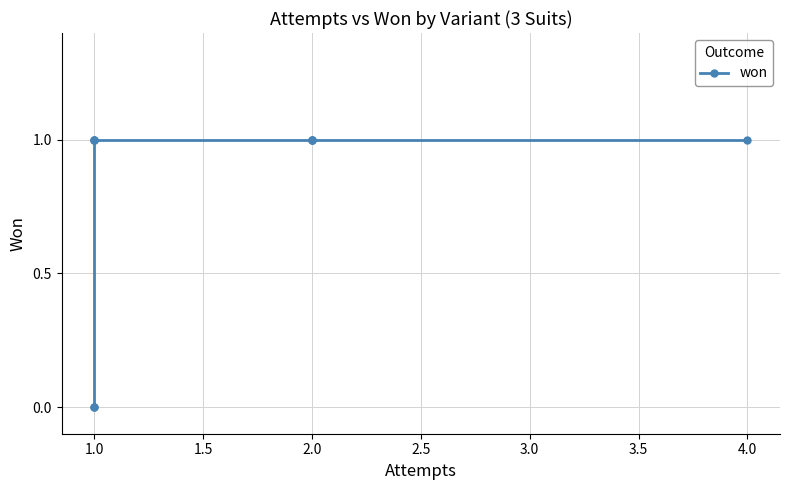

Which has a higher value, 1.0 or 1.0?

1.0